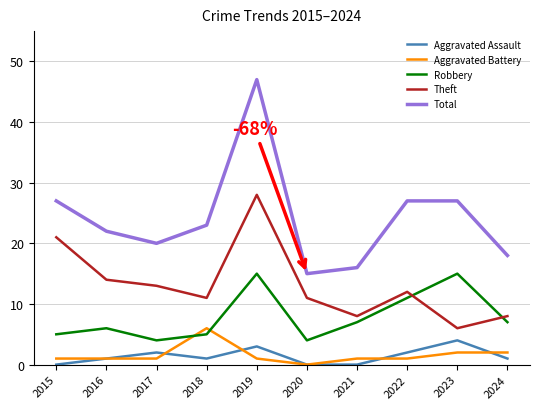

Is the value of Theft at 2016 greater than the value of Total at 2019?

No